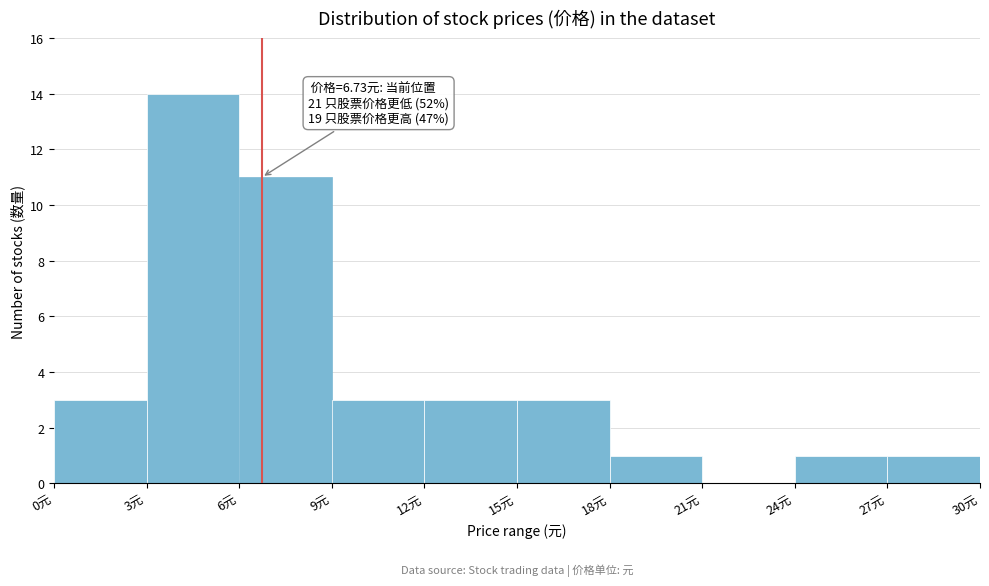

Which range on the x-axis has the tallest bar?

3 to 6